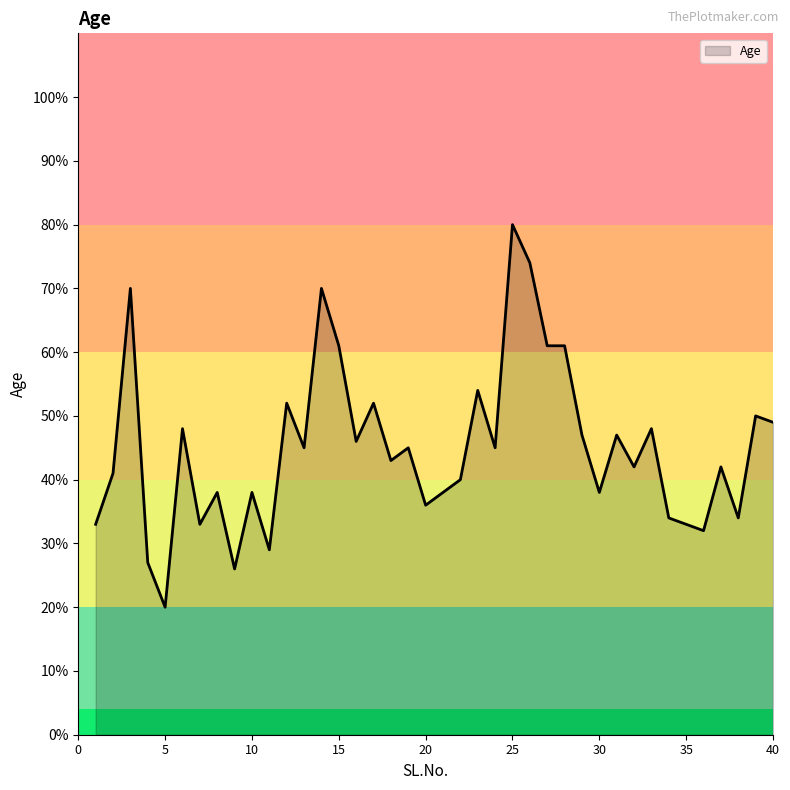

Reading left to right, what are all the values shown in this chart?

33	41	70	27	20	48	33	38	26	38	29	52	45	70	61	46	52	43	45	36	38	40	54	45	80	74	61	61	47	38	47	42	48	34	33	32	42	34	50	49